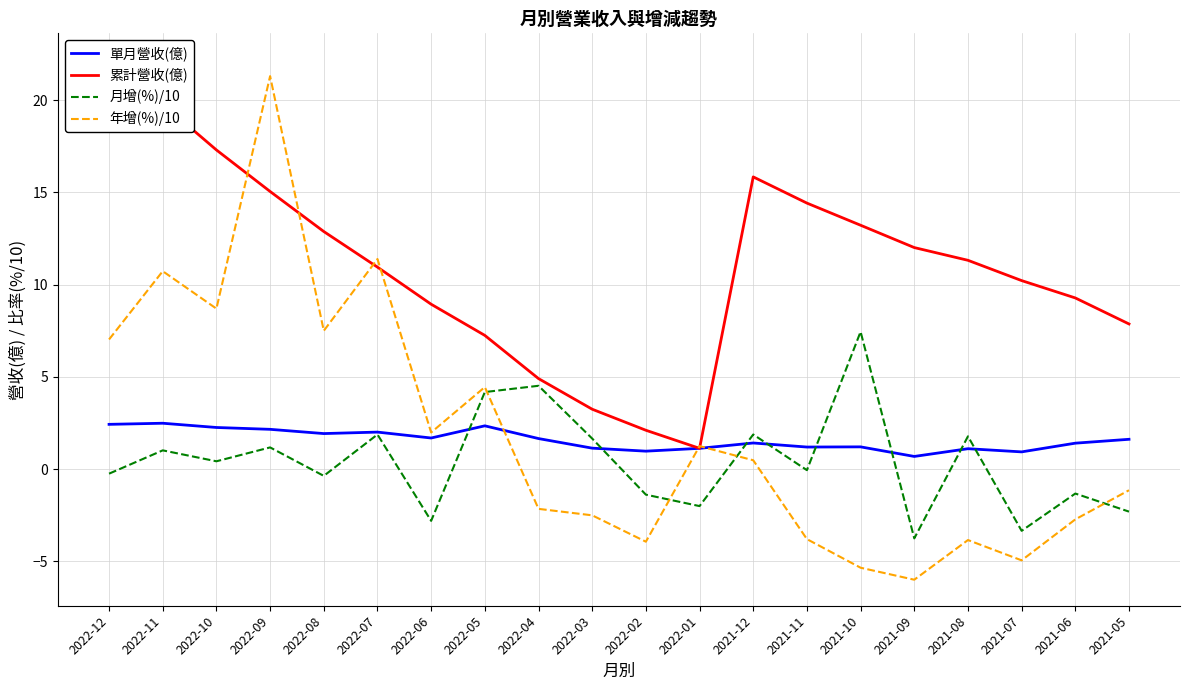

At which category does 月增(%)/10 reach its first local peak?

2022-11